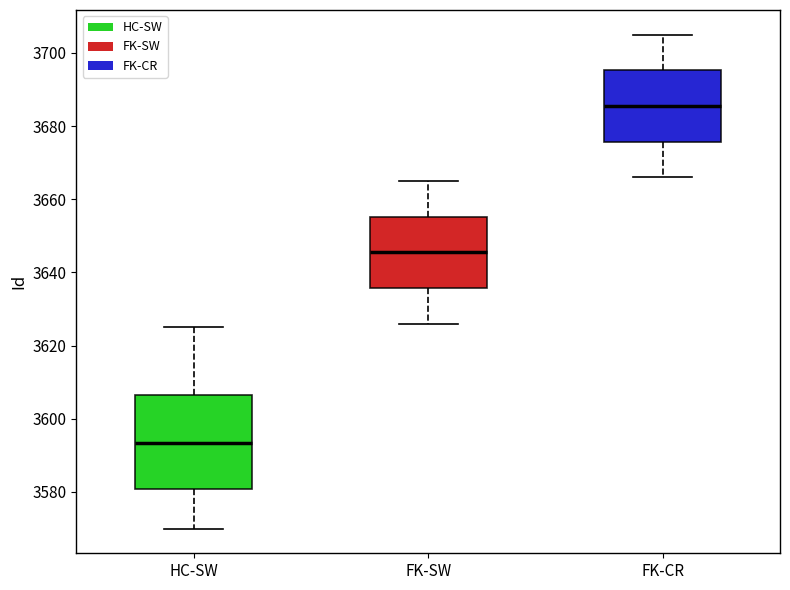

Where does the lower whisker of the box for FK-CR end on the y-axis? The values are not printed on the chart, so give them approximately, as read against the axis.

3666